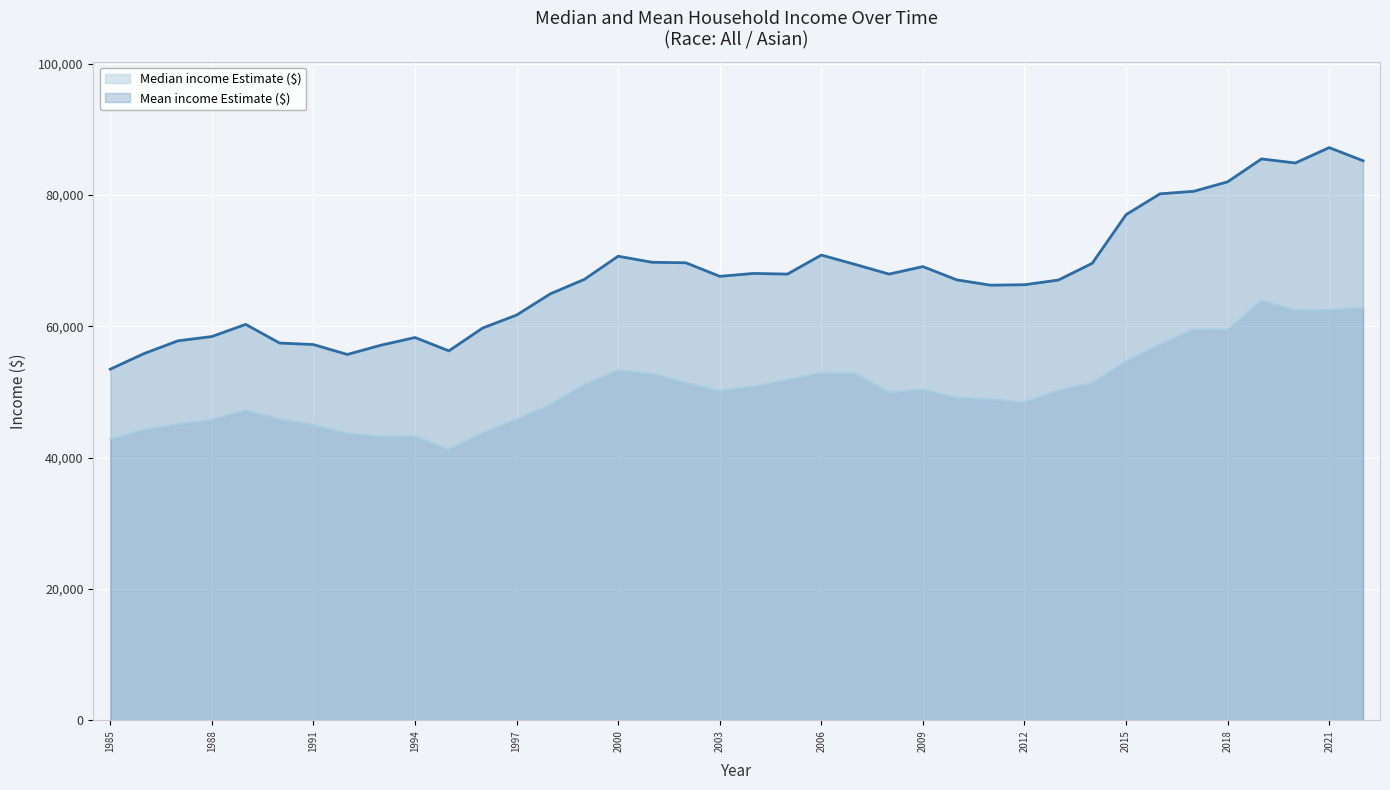

True or false: Mean income Estimate ($) and Median income Estimate ($) intersect in this chart.

False